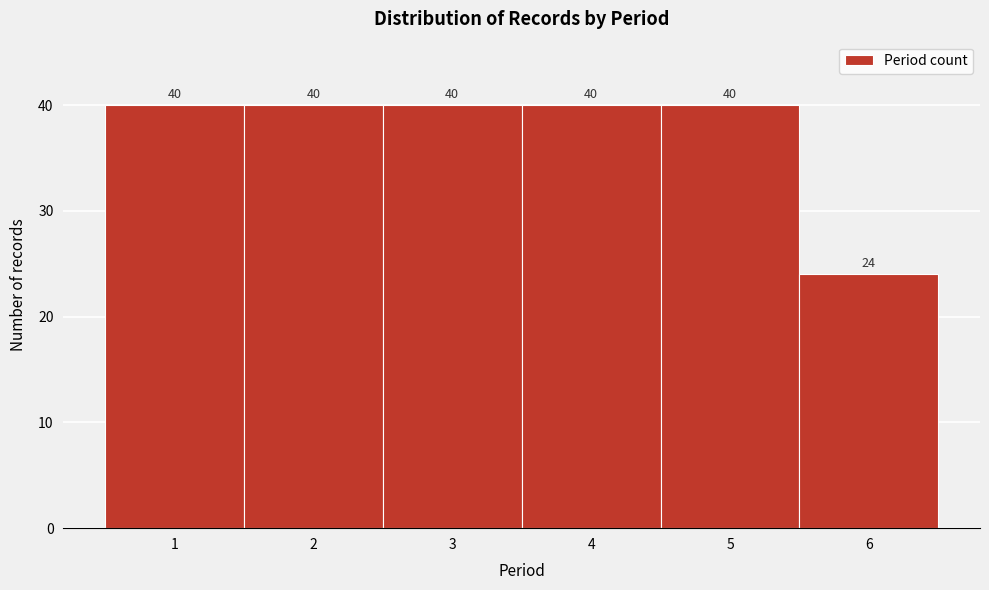

Reading left to right, list every bar in this chart as the range it spans on the x-axis followed by its height.

0.5 to 1.5: 40
1.5 to 2.5: 40
2.5 to 3.5: 40
3.5 to 4.5: 40
4.5 to 5.5: 40
5.5 to 6.5: 24